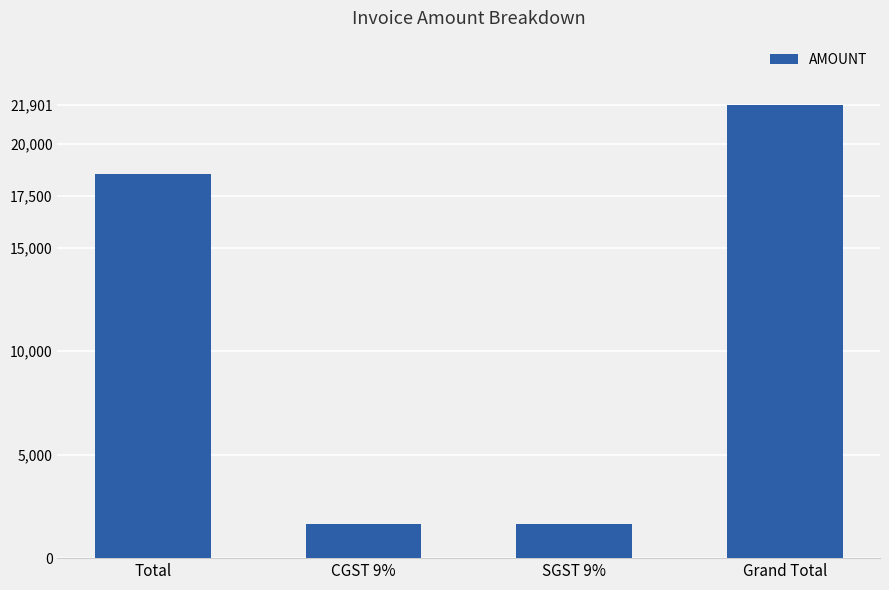

Is it true that the value at CGST 9% is 1670.4?

True